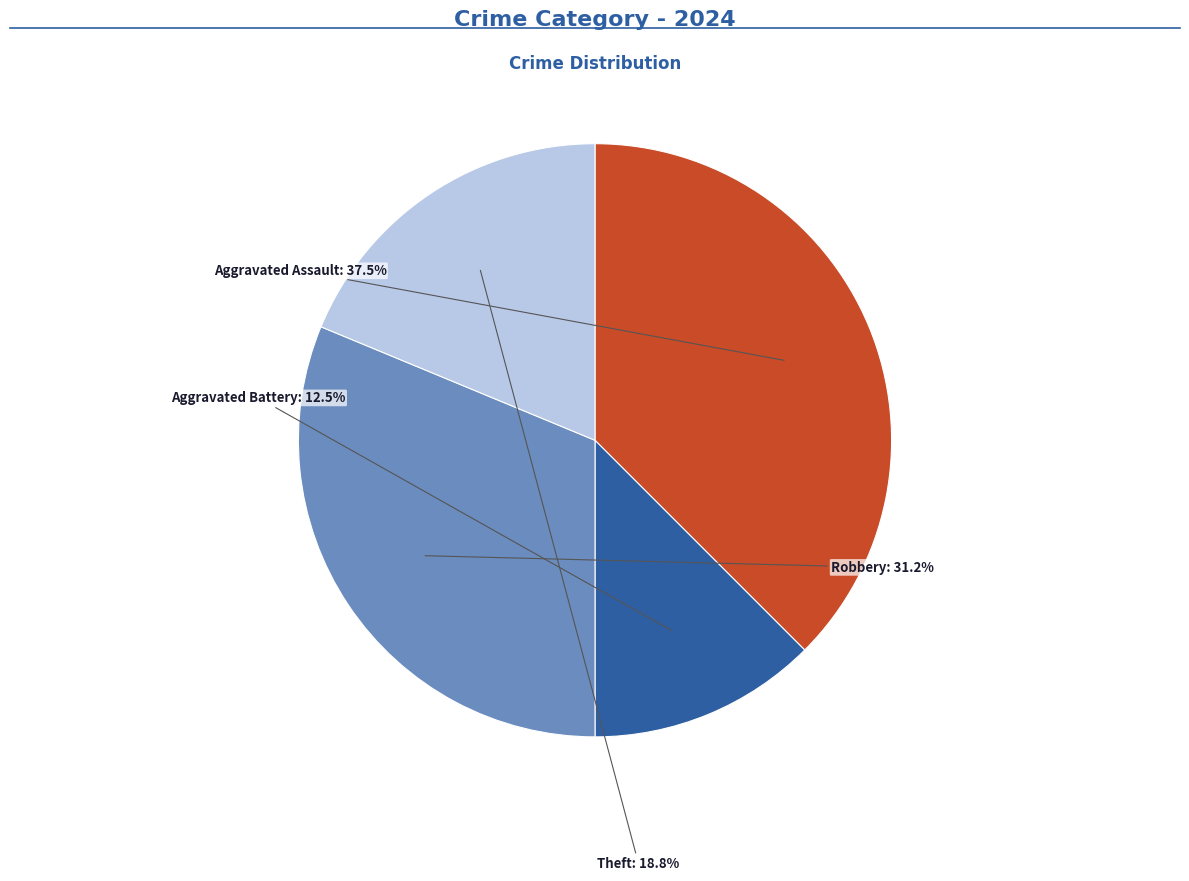

How many slices are in this pie chart?

4